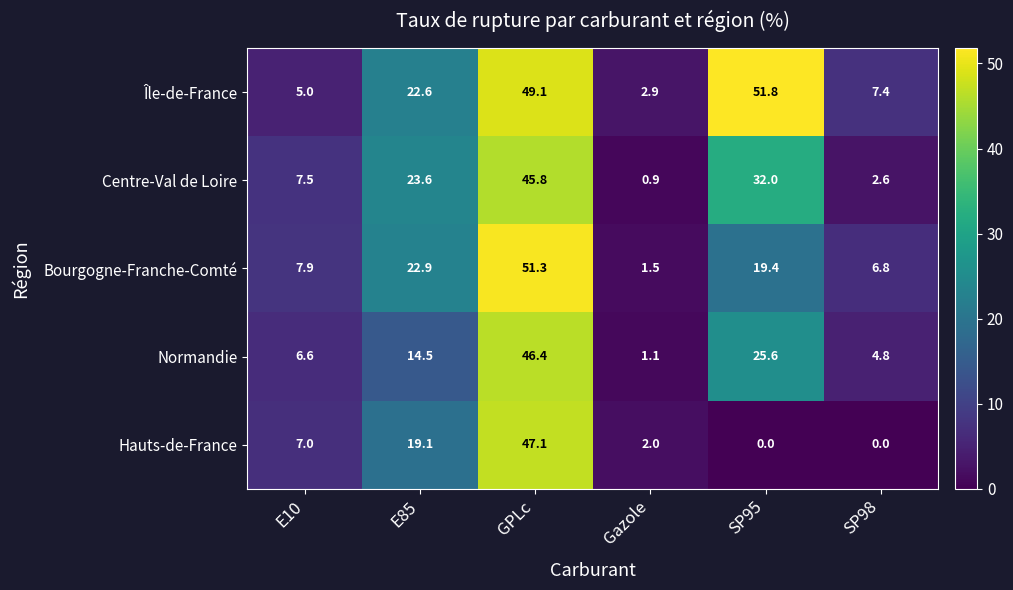

What is the difference between the highest and lowest values at Gazole?

2.0